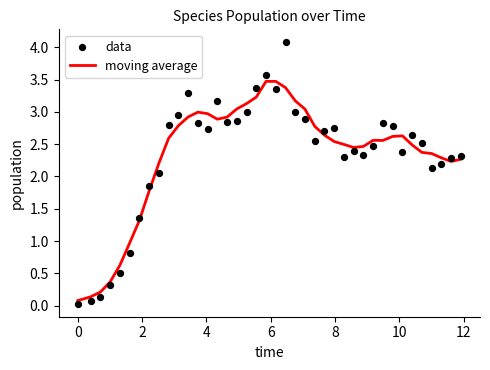

What is the highest value of the moving average series?

3.5